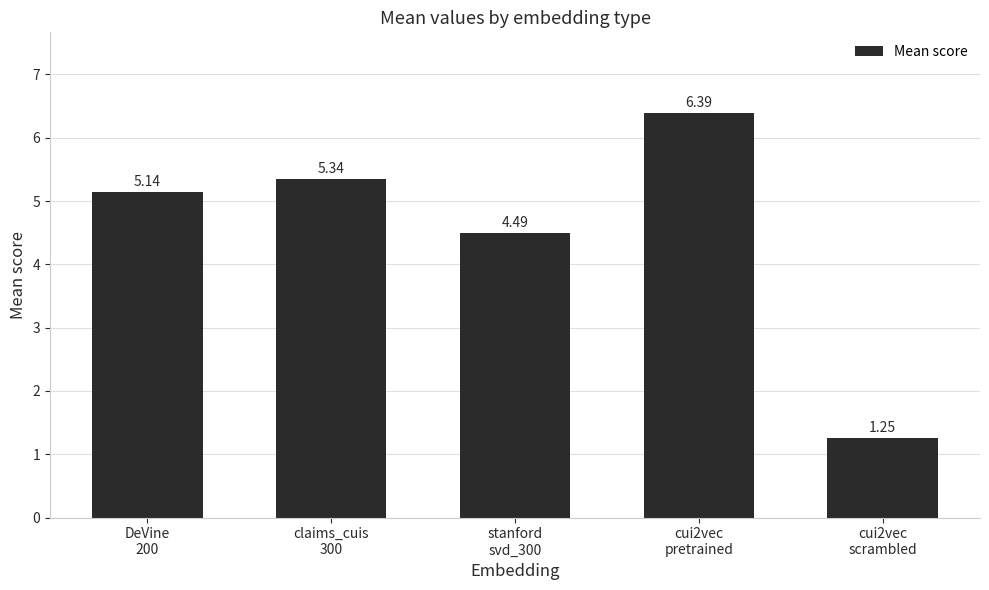

How many values are below 5?

2